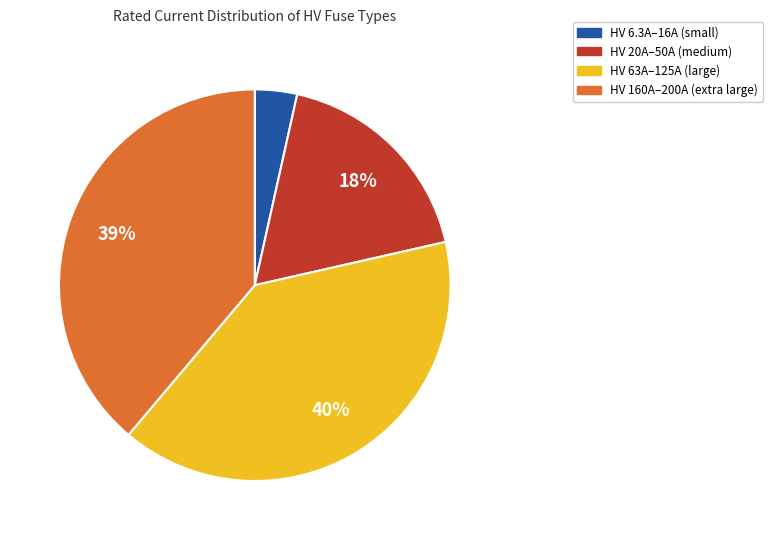

Is there a majority slice in this chart?

No